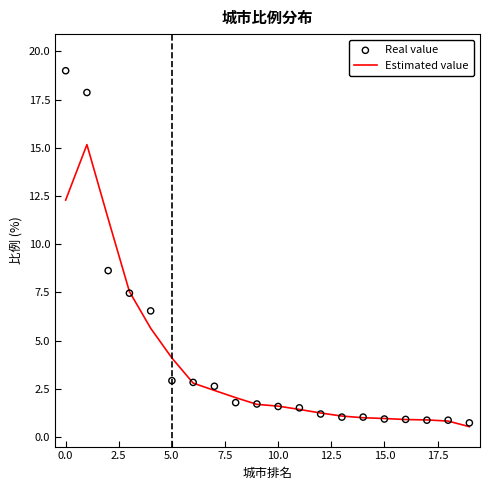

Is the value of Real value at 7.5 greater than the value of Estimated value at 20.0?

Yes